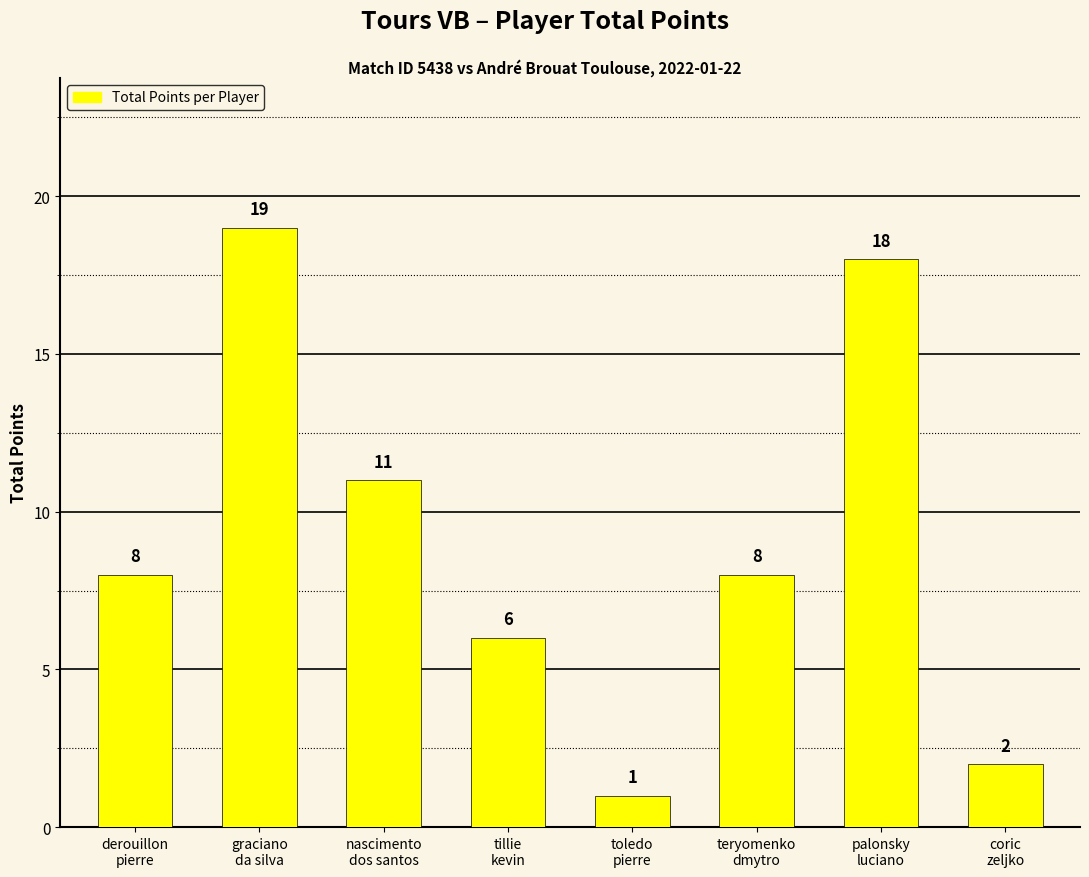

Reading left to right, extract all data points from this chart.

derouillon
pierre=8	graciano
da silva=19	nascimento
dos santos=11	tillie
kevin=6	toledo
pierre=1	teryomenko
dmytro=8	palonsky
luciano=18	coric
zeljko=2